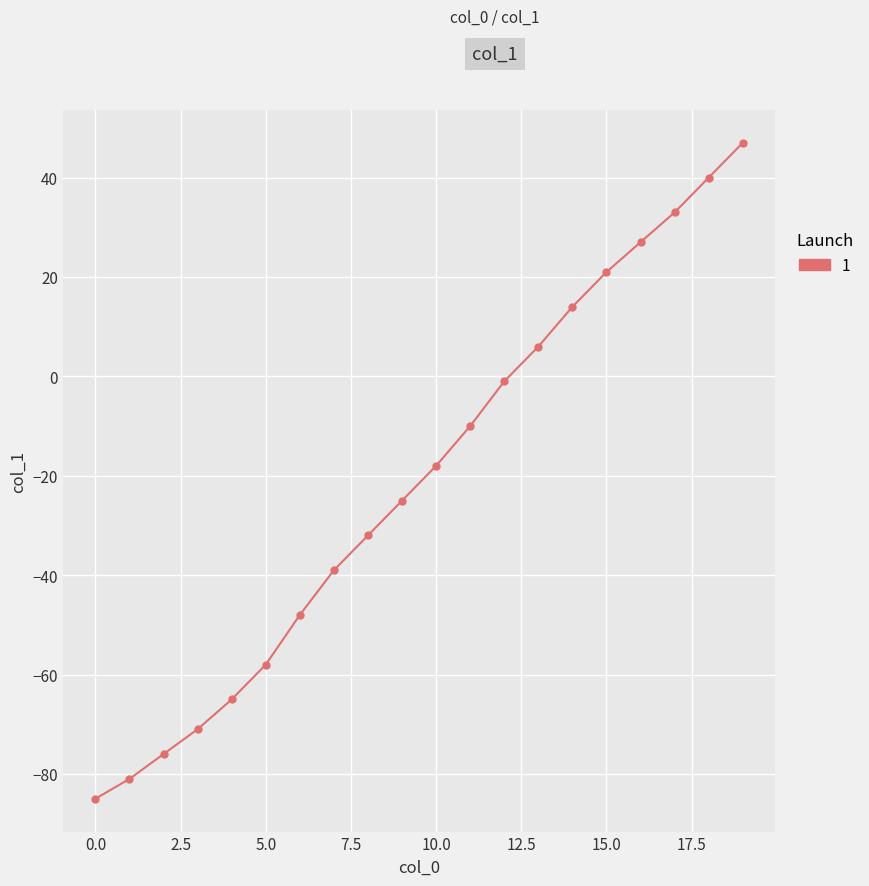

What is the maximum value shown in the chart?

47